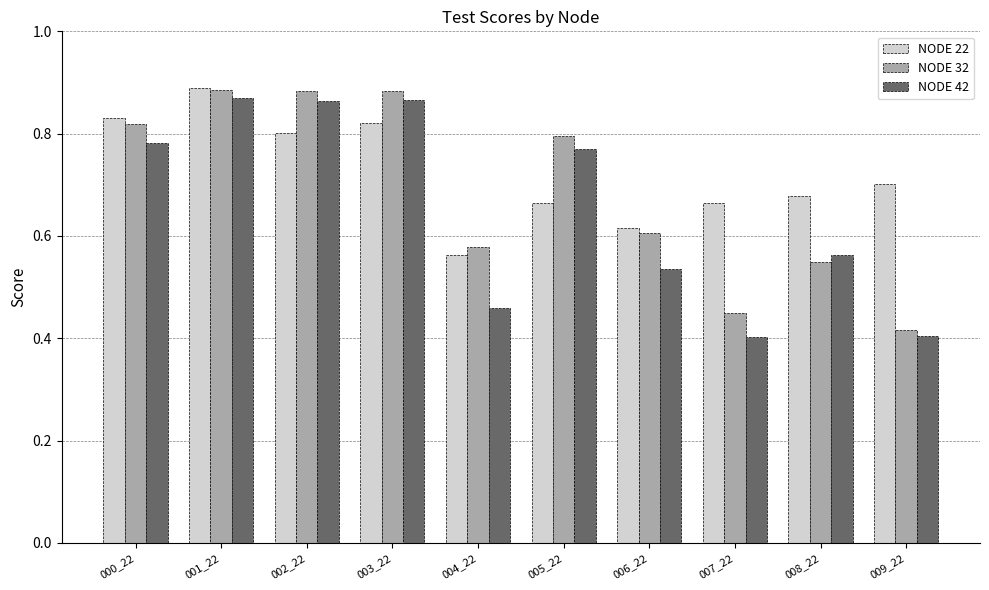

What is the difference between the NODE 42 values at 002_22 and 006_22?

0.3